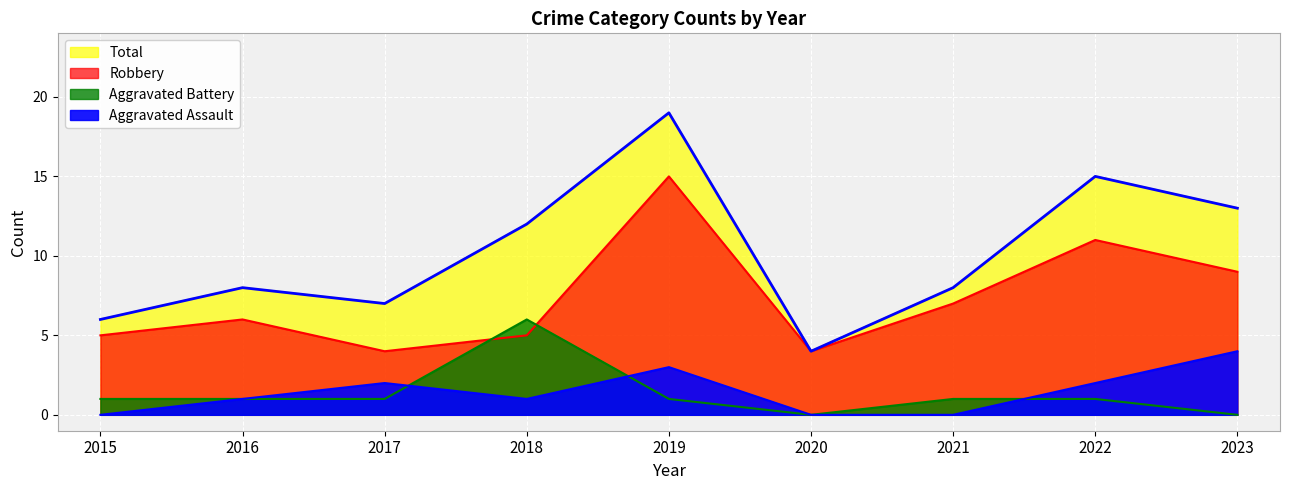

True or false: Aggravated Assault and Robbery intersect in this chart.

False